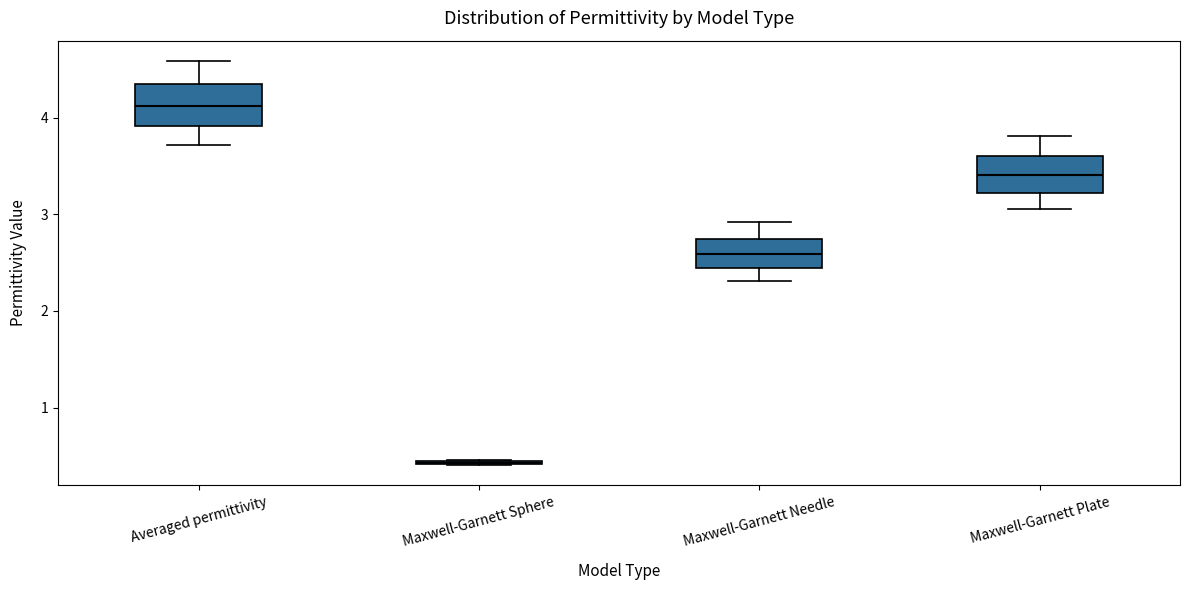

Reading left to right, read every box against the y-axis: the position of its median line, the range the box covers, and the ends of its whiskers. The values are not printed on the chart, so give them approximately, as read against the axis.

Averaged permittivity: median 4.1, box 3.9 to 4.3, whiskers 3.7 to 4.6
Maxwell-Garnett Sphere: box collapsed to a line at 0.4, whiskers 0.4 to 0.5
Maxwell-Garnett Needle: median 2.6, box 2.4 to 2.7, whiskers 2.3 to 2.9
Maxwell-Garnett Plate: median 3.4, box 3.2 to 3.6, whiskers 3.1 to 3.8